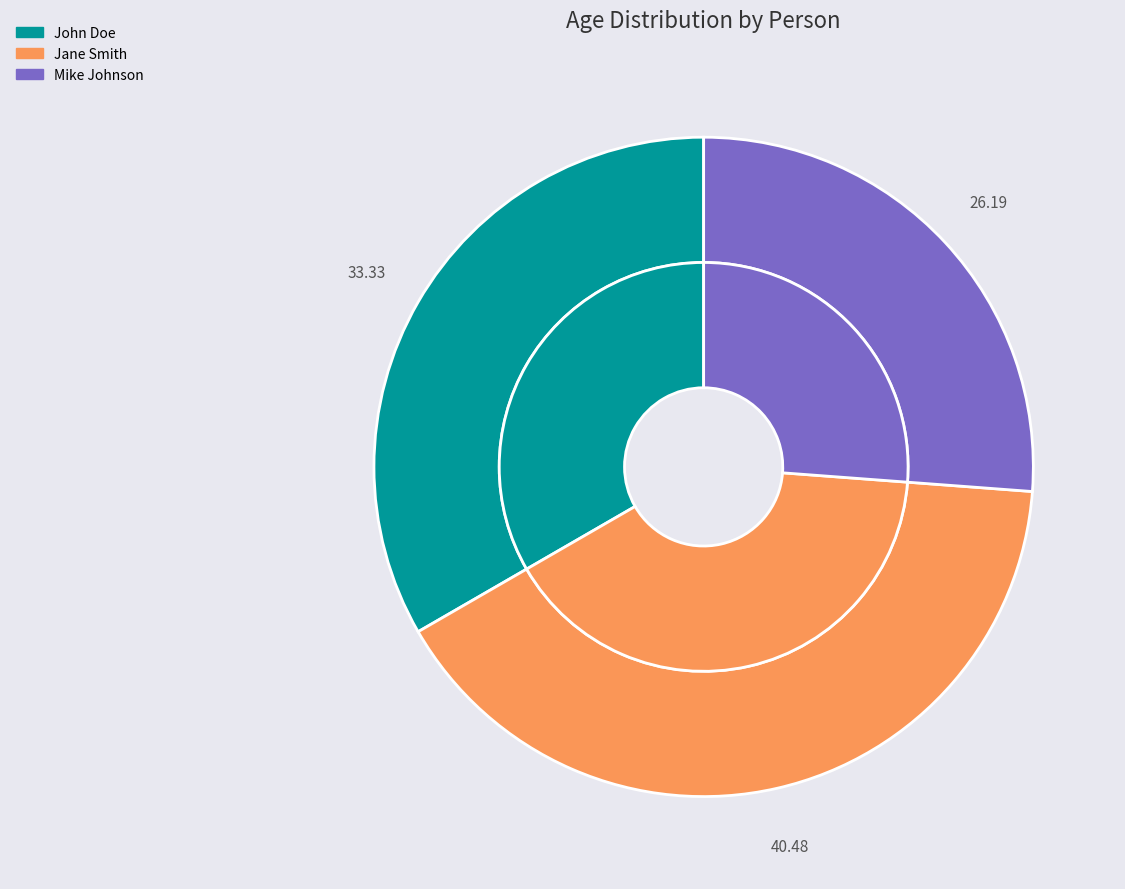

How many slices are in this pie chart?

3